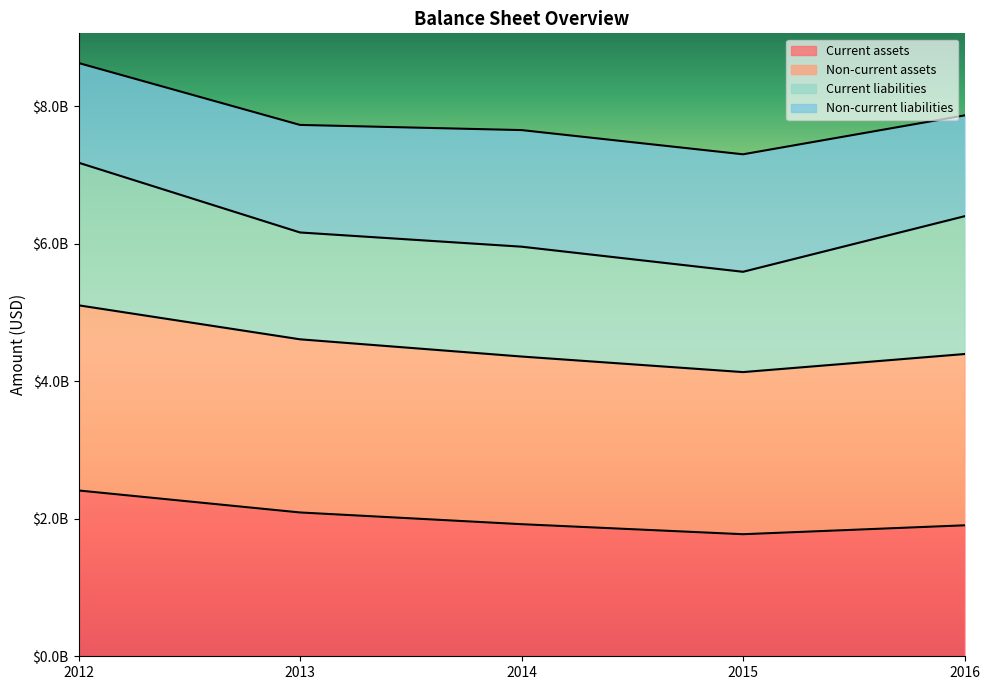

At which category is the sum across all series the highest?

2012